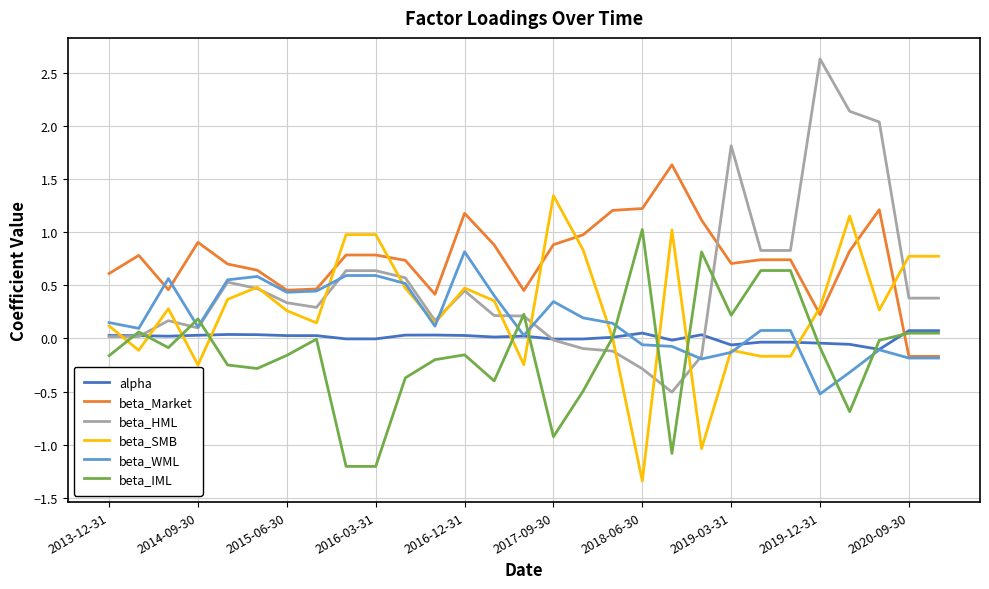

List the series in order of their peak value, highest first.

beta_HML, beta_Market, beta_SMB, beta_IML, beta_WML, alpha